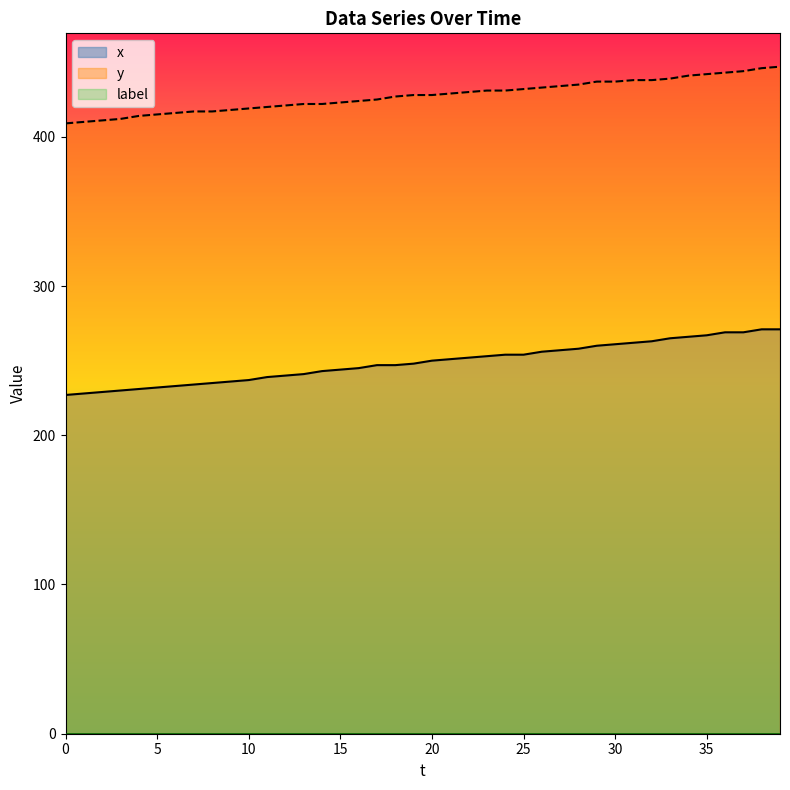

True or false: x and y intersect in this chart.

False